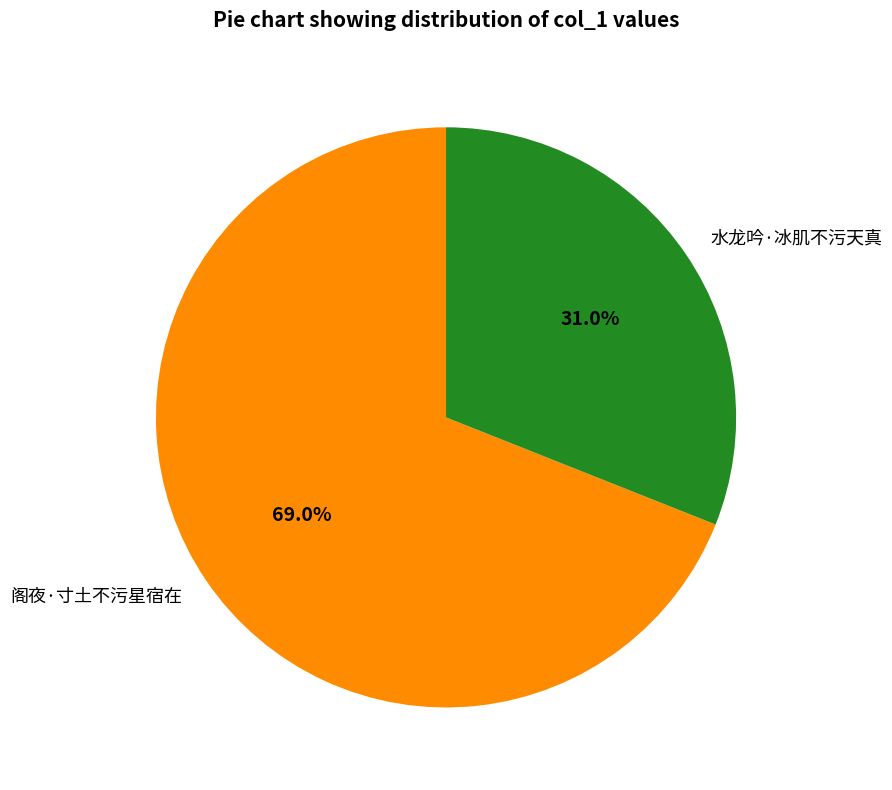

Between 阁夜·寸土不污星宿在 and 水龙吟·冰肌不污天真, which is larger?

阁夜·寸土不污星宿在